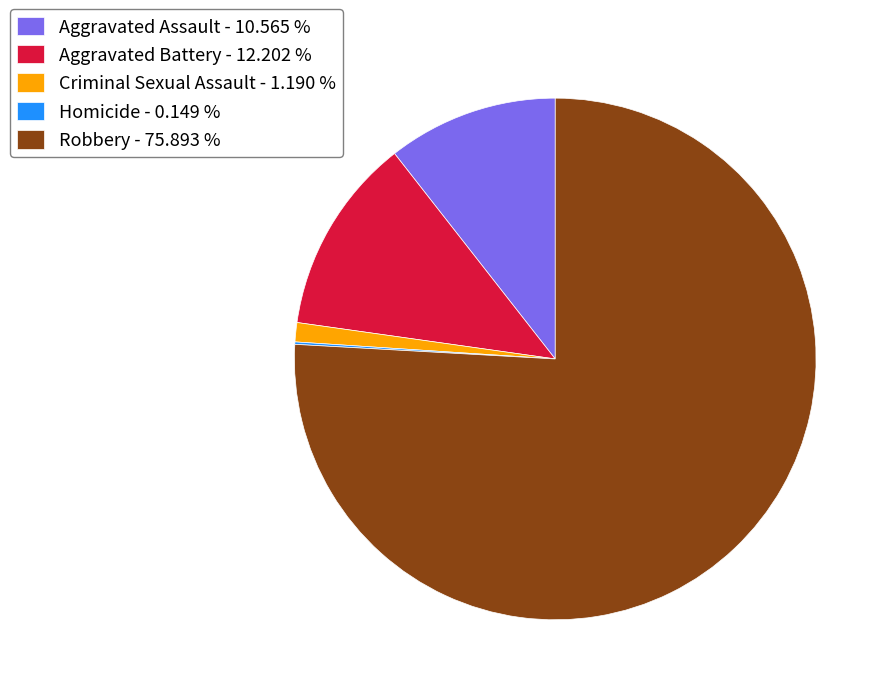

Between Aggravated Assault - 10.565 % and Aggravated Battery - 12.202 %, which is larger?

Aggravated Battery - 12.202 %